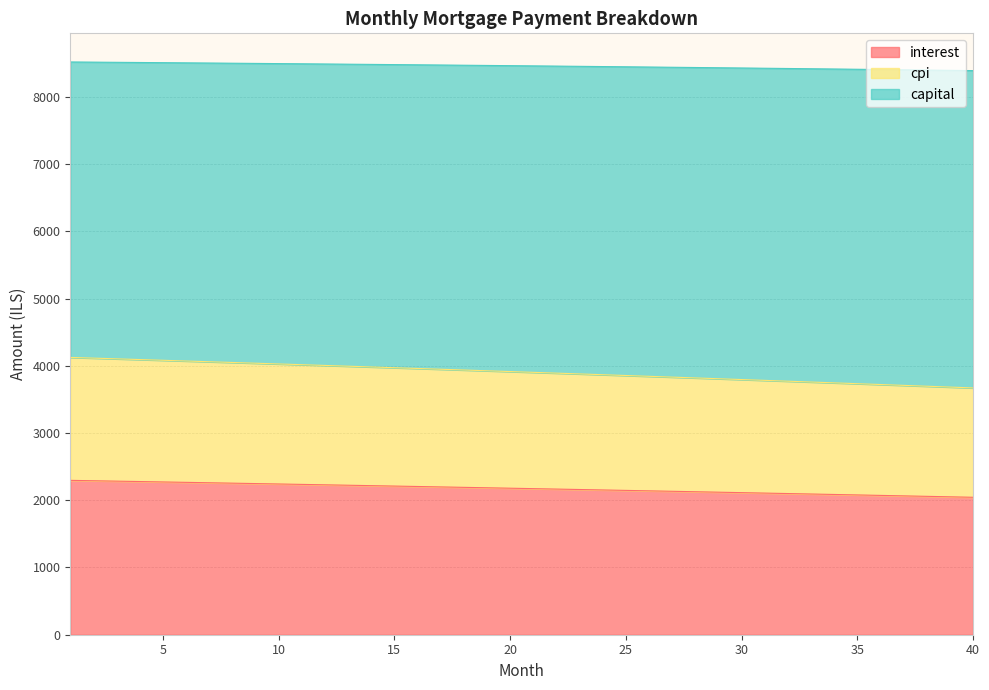

What is the total value across all series at 20?

8463.6